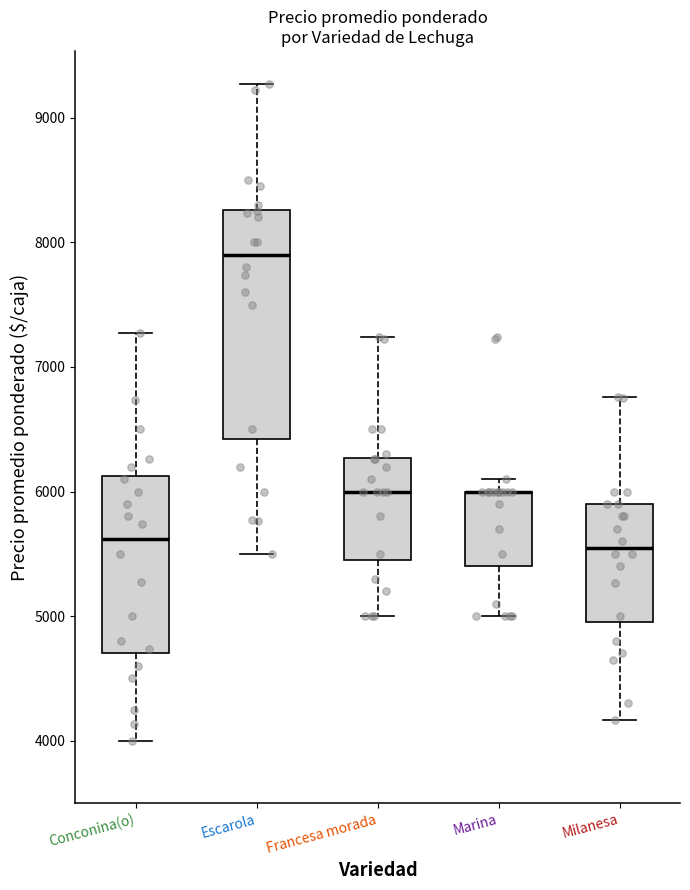

Reading left to right, read every box against the y-axis: the position of its median line, the range the box covers, and the ends of its whiskers. The values are not printed on the chart, so give them approximately, as read against the axis.

Conconina(o): median 5600, box 4700 to 6100, whiskers 4000 to 7300
Escarola: median 7900, box 6400 to 8300, whiskers 5500 to 9300
Francesa morada: median 6000, box 5500 to 6300, whiskers 5000 to 7200
Marina: median 6000 (drawn on the box's upper edge), box 5400 to 6000, whiskers 5000 to 6100
Milanesa: median 5600, box 5000 to 5900, whiskers 4200 to 6800